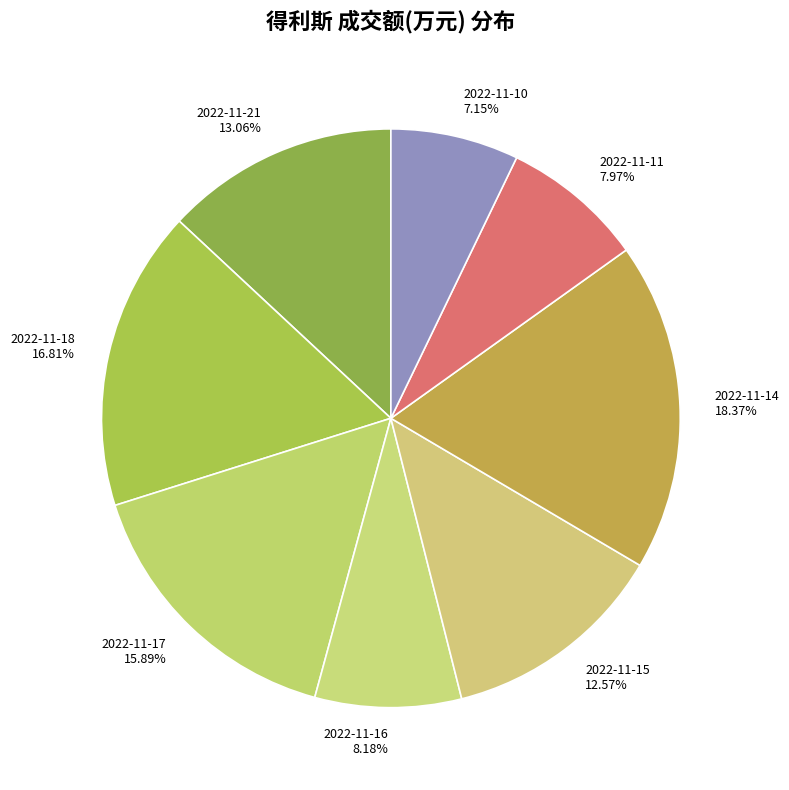

To the nearest percent, what portion does 2022-11-18 represent?

17%